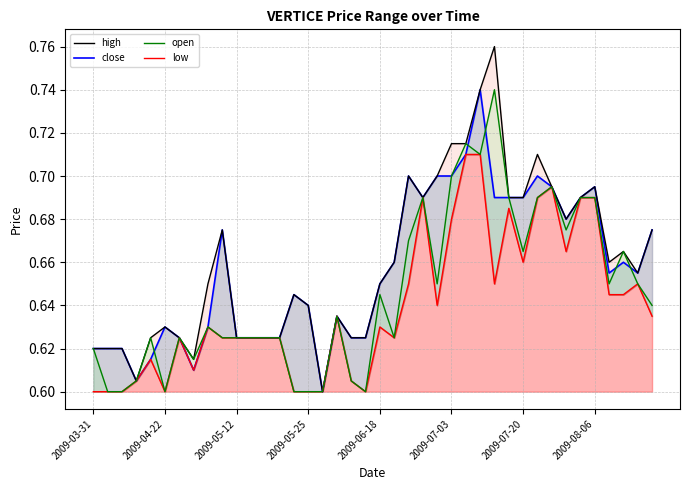

True or false: low and open intersect in this chart.

False